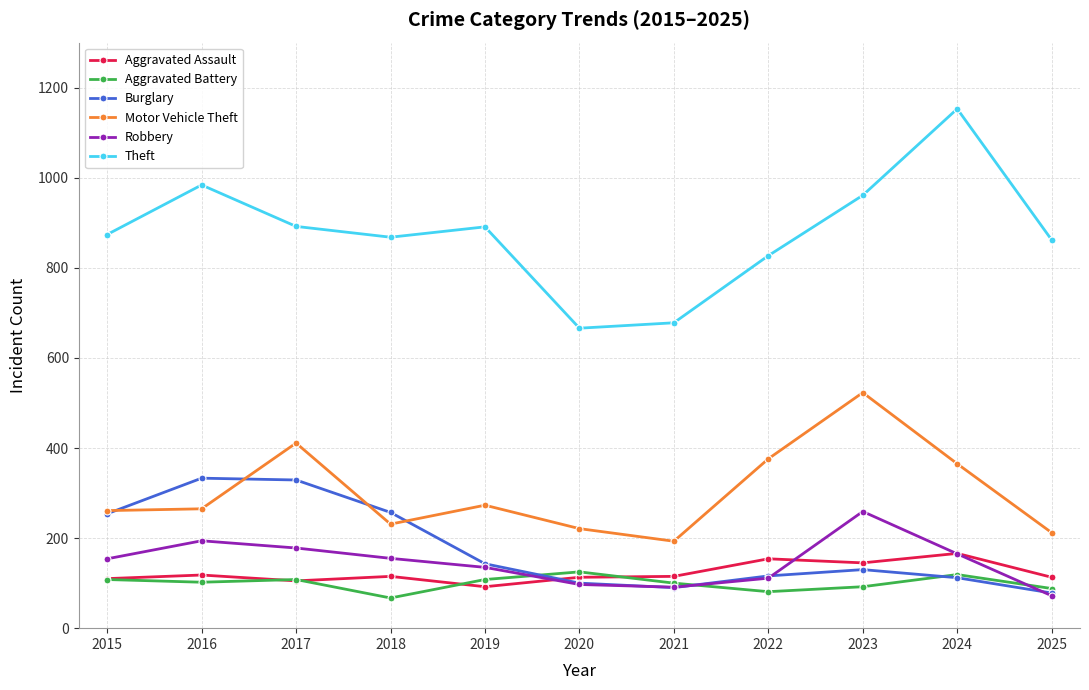

True or false: Theft and Aggravated Assault intersect in this chart.

False